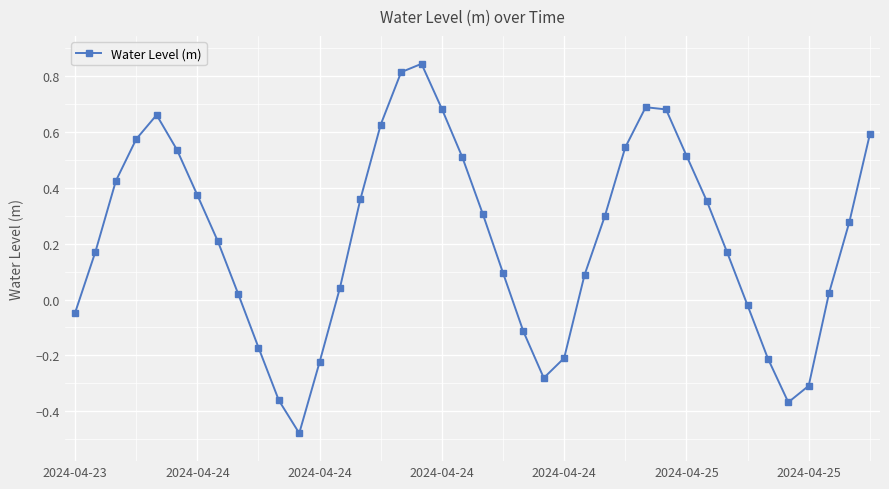

How many interior local peaks (higher than both neighbors) does the data have?

3